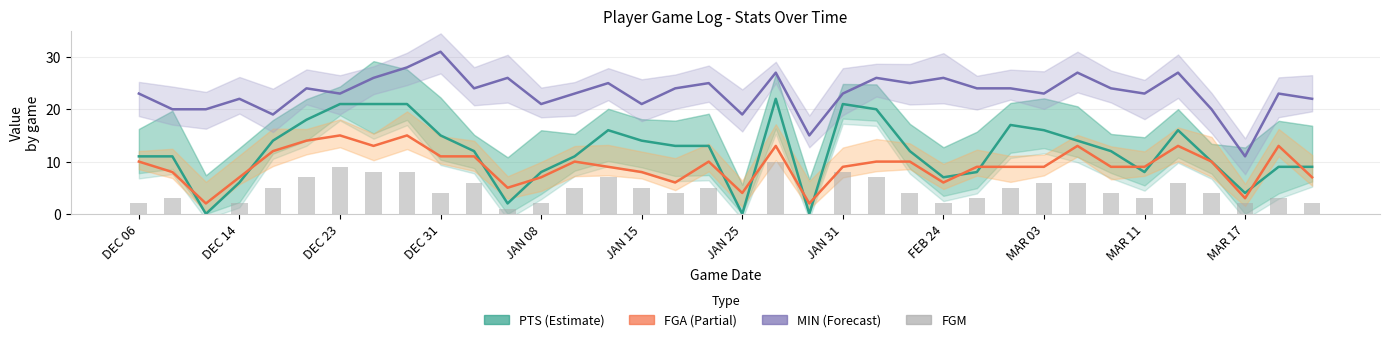

How many series are shown in this chart?

4